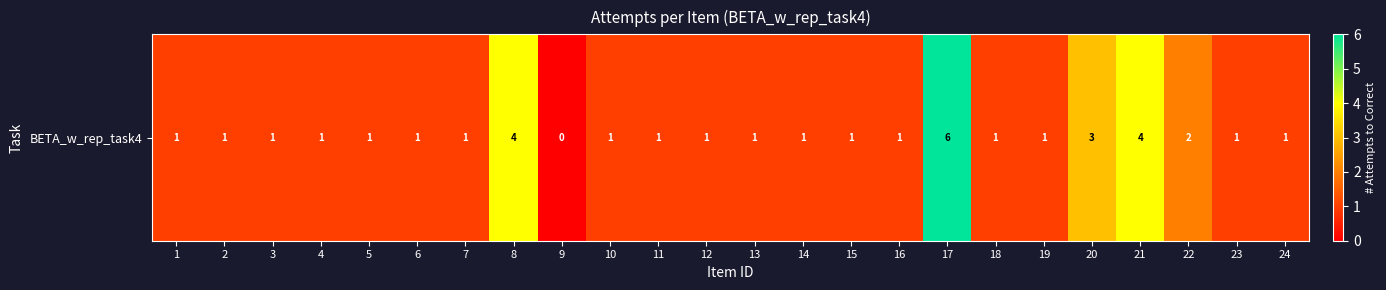

What is the sum of the values at 15 and 6?

2